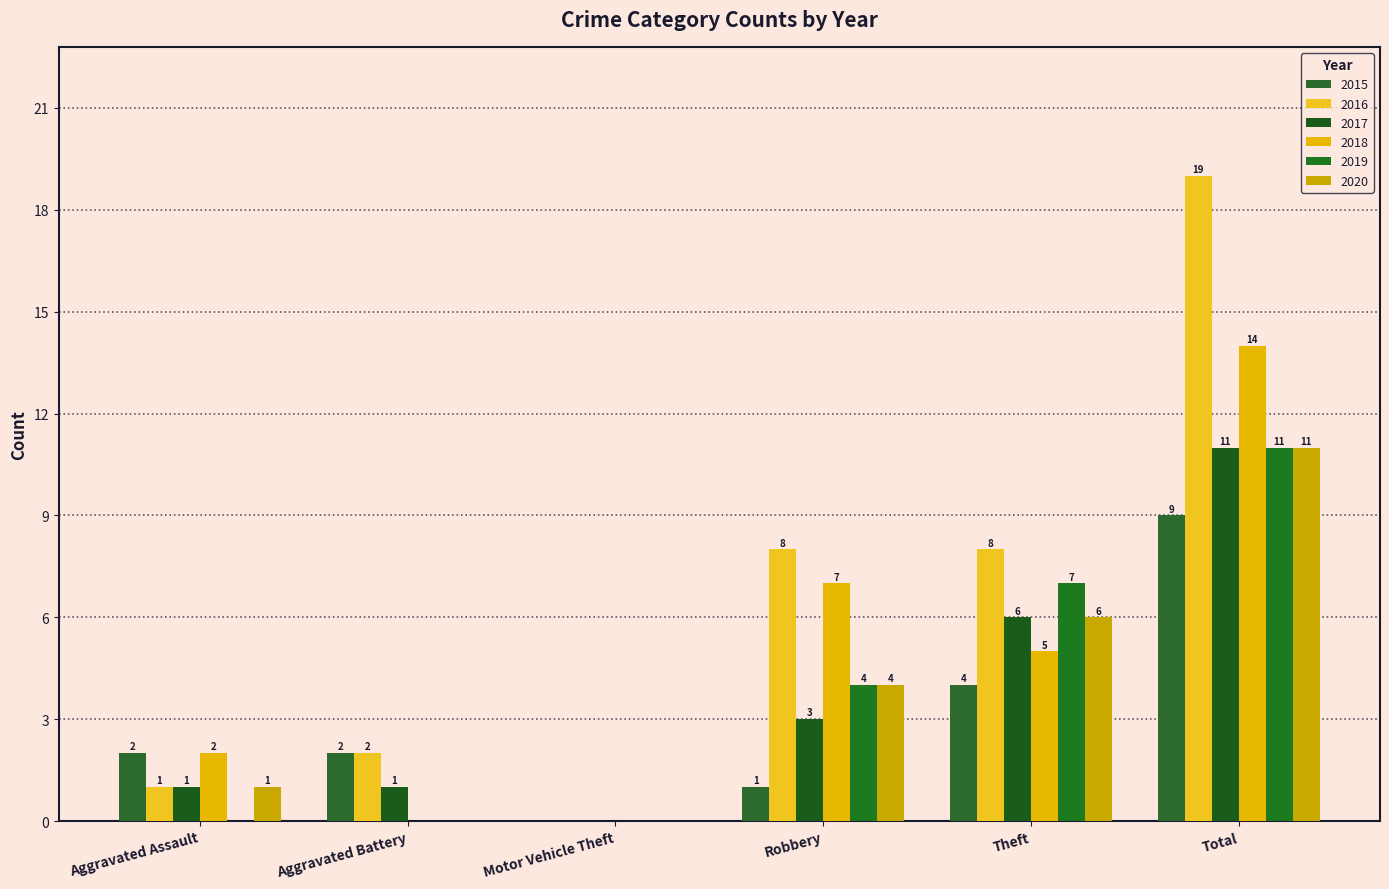

The 2015 series shows 9 at Total. True or false?

True